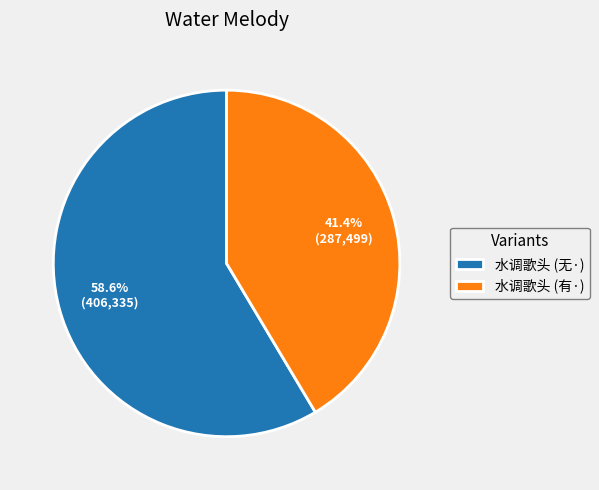

Which category has the biggest portion of the pie?

水调歌头 (无·)